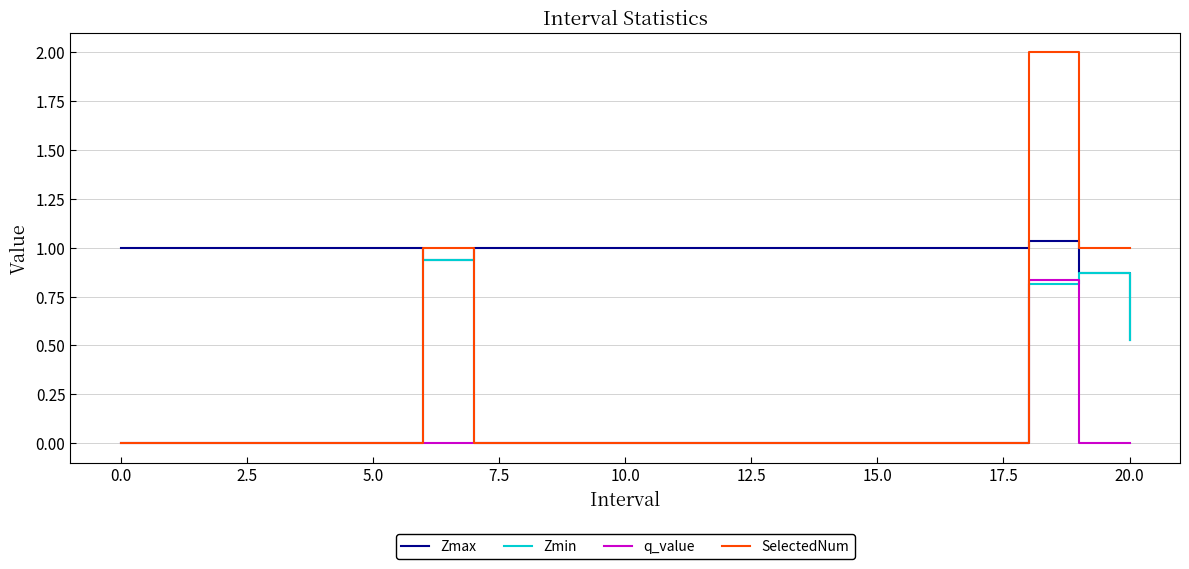

Does the chart have visible grid lines?

Yes